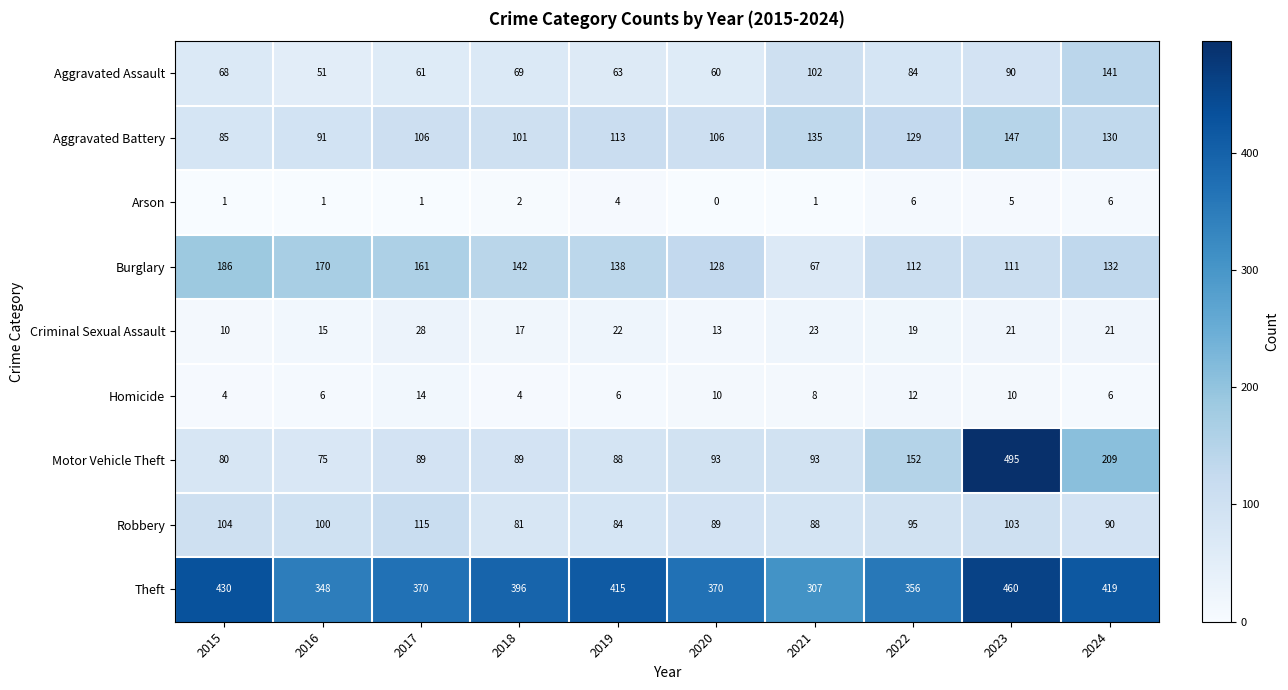

Which series changed the most between 2017 and 2021?

Burglary